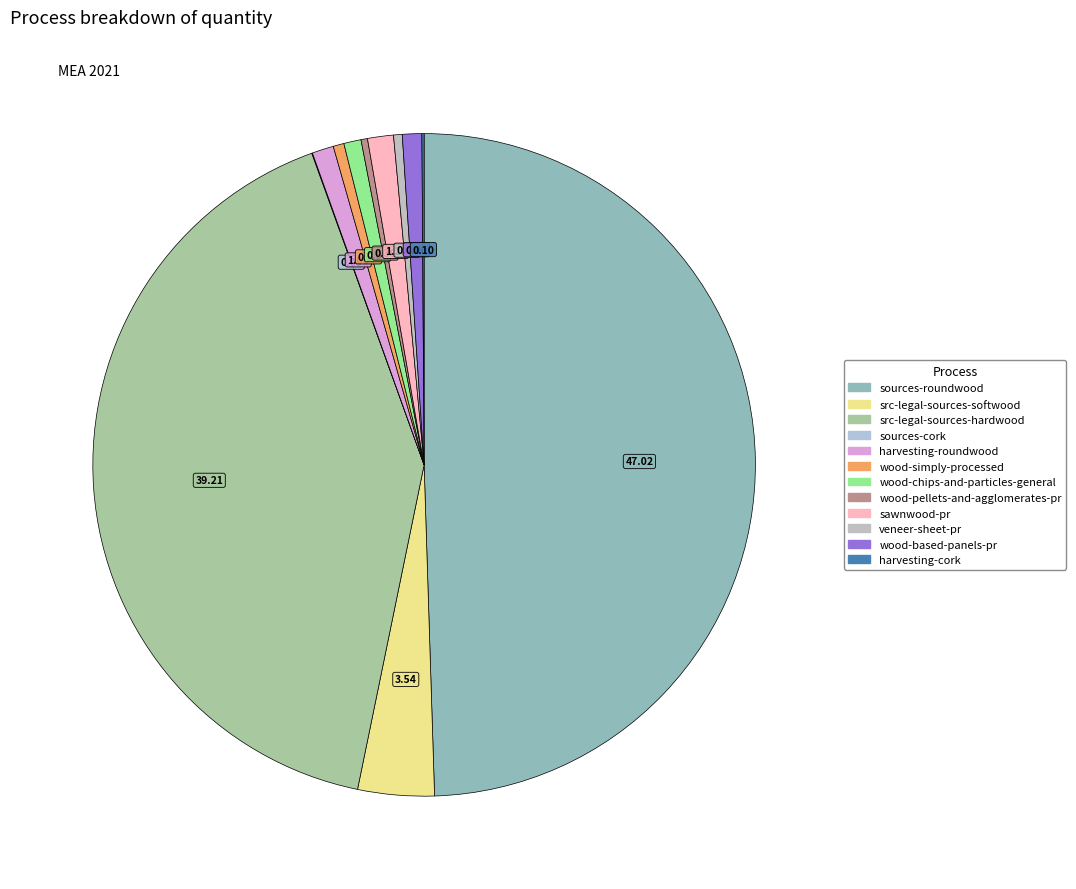

The harvesting-cork slice represents 11% of the pie. True or false?

False